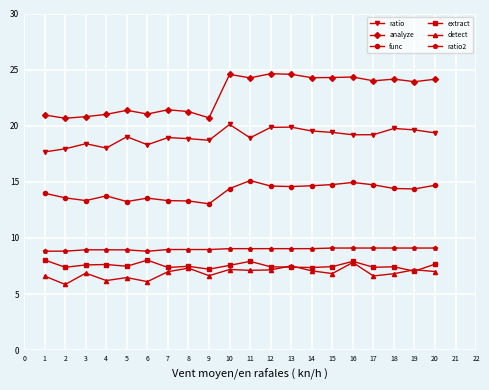

The value of detect at 11 is 9.3. True or false?

False